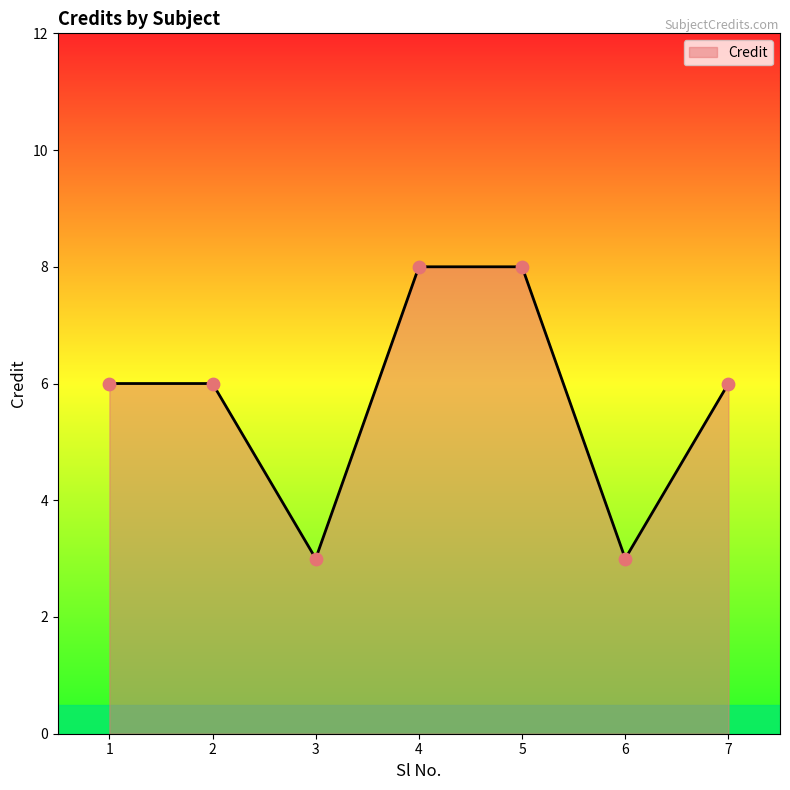

Between 1 and 4, which is larger?

4